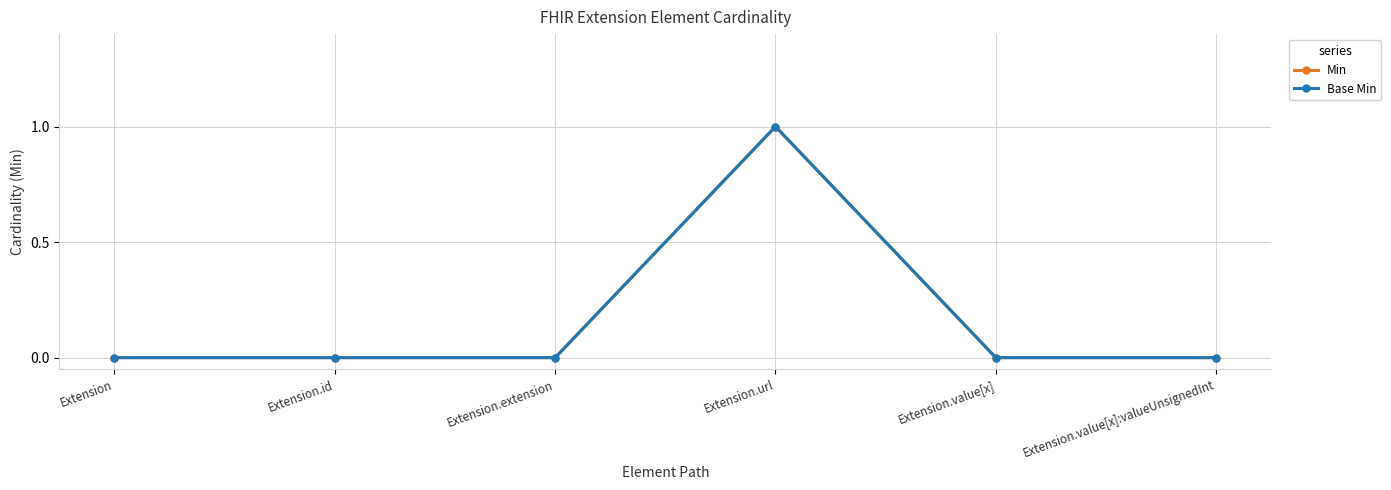

True or false: Min has more than 2 points higher than both neighbors.

False